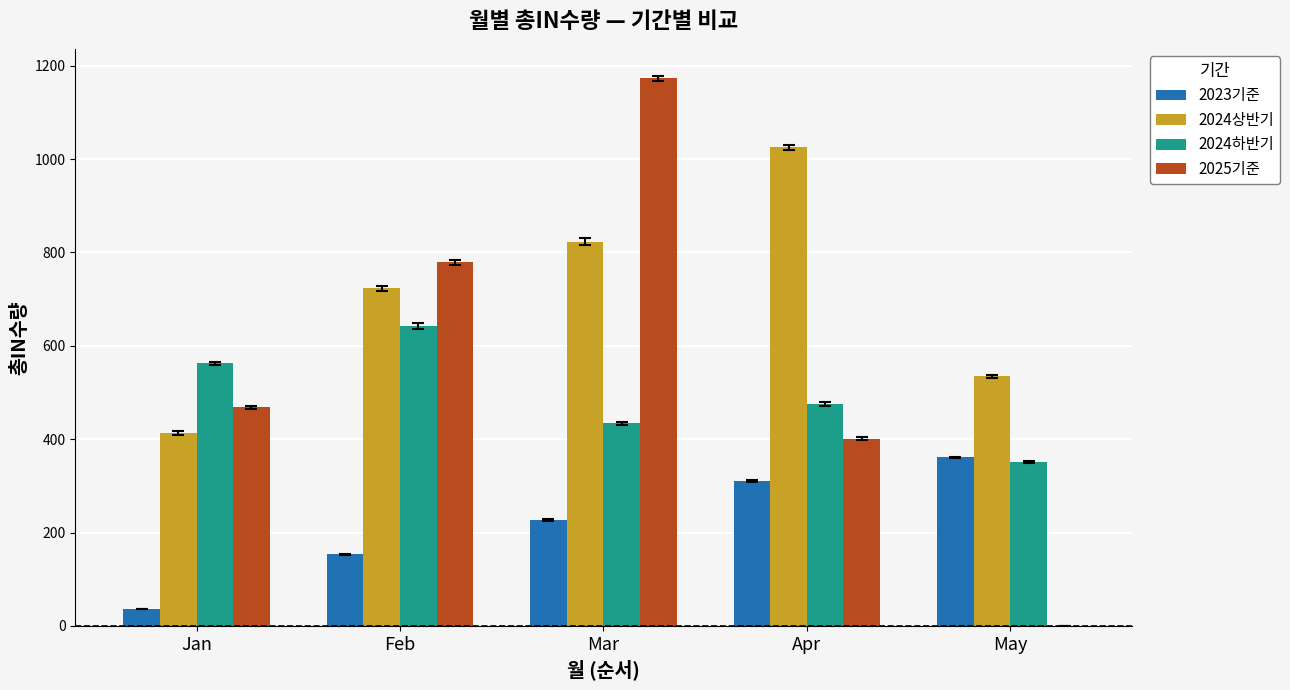

The 2025기준 series shows 1855 at Mar. True or false?

False